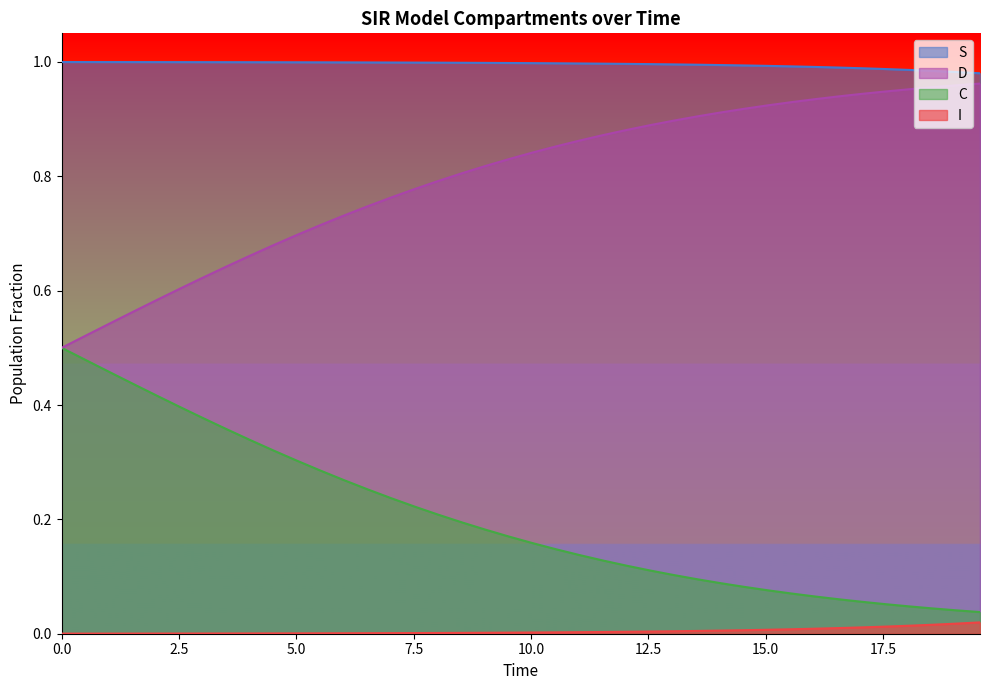

True or false: I and D intersect in this chart.

False